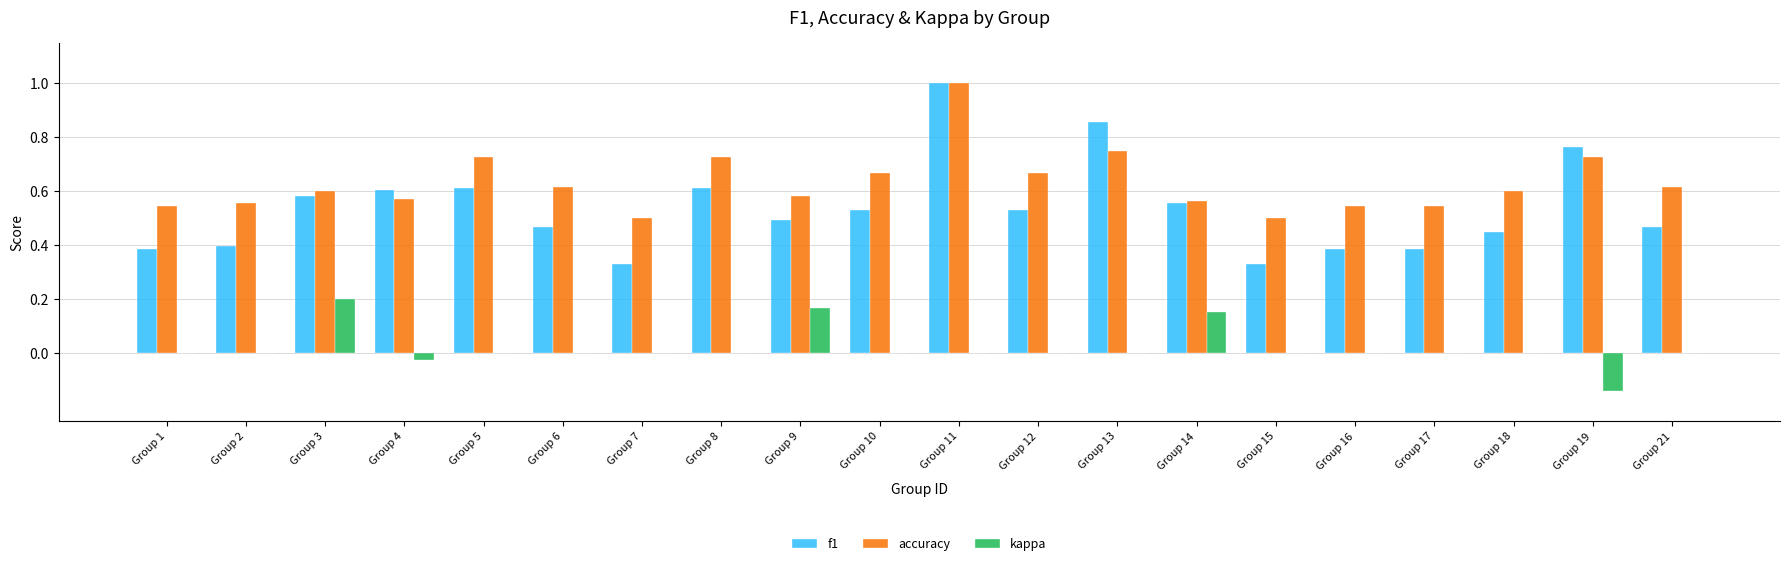

Which series changed the most between Group 2 and Group 13?

f1